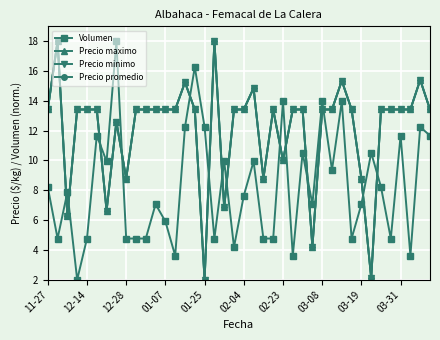

Is this an area chart (filled region under the line)?

No